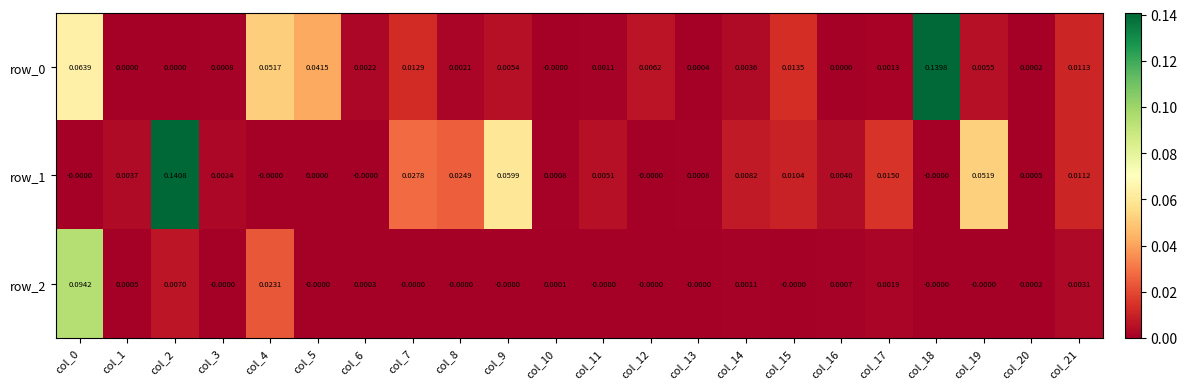

The value of row_2 at col_13 is -0.0. True or false?

True